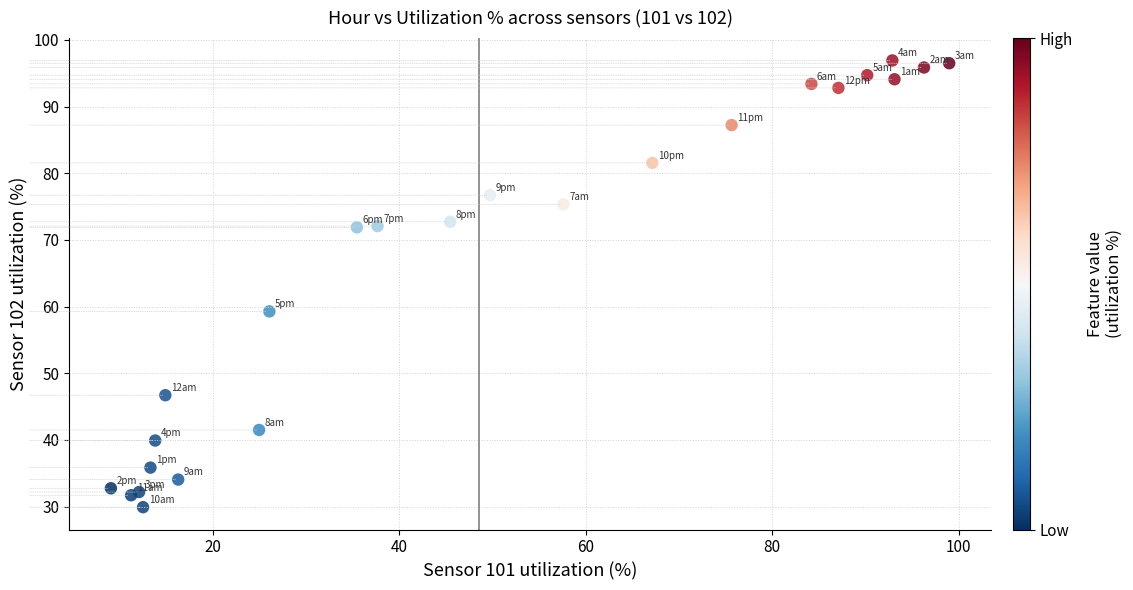

What Y value in the scatter plot is closest to 63?

59.3